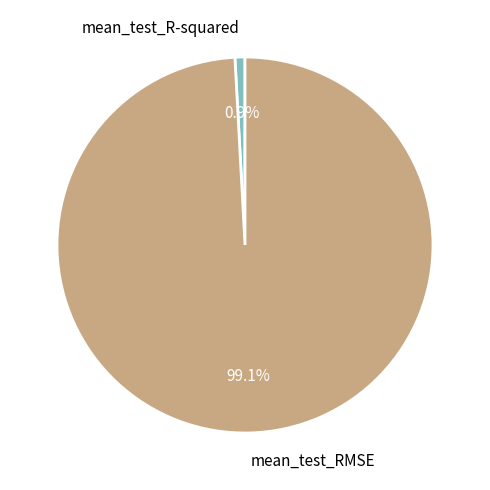

Which category accounts for the majority?

mean_test_RMSE